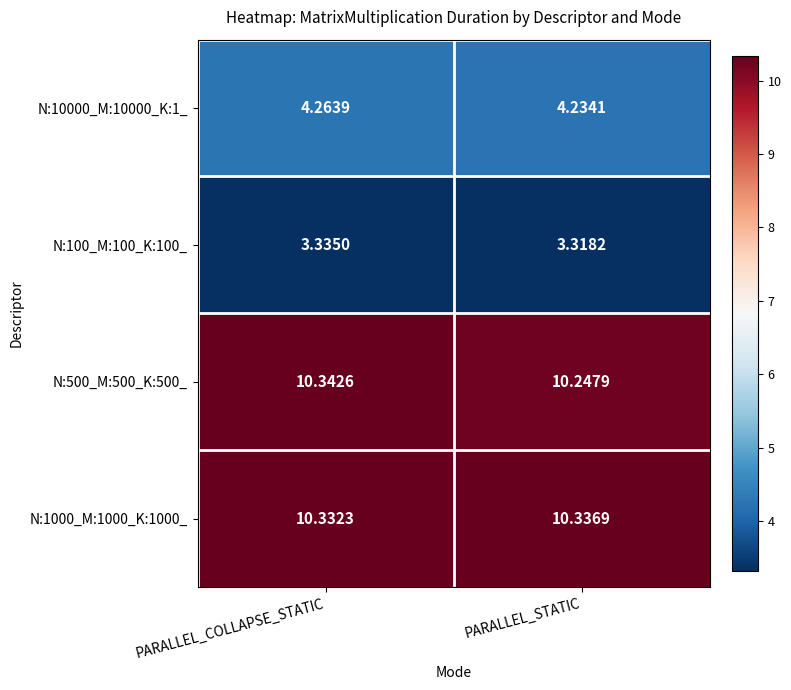

At which category is the sum across all series the highest?

PARALLEL_COLLAPSE_STATIC